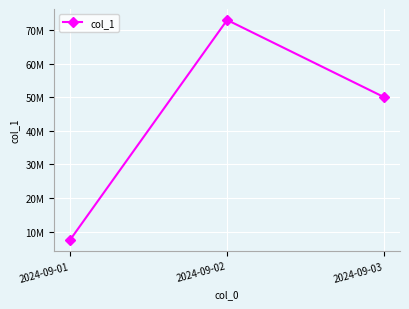

How many series are shown in this chart?

1